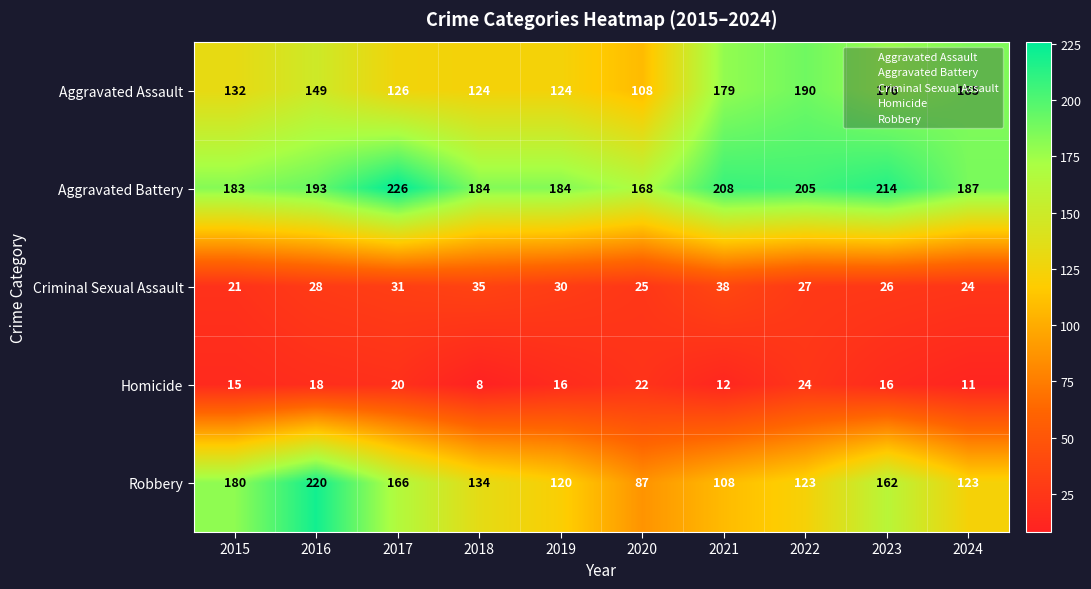

How many series are shown in this chart?

5